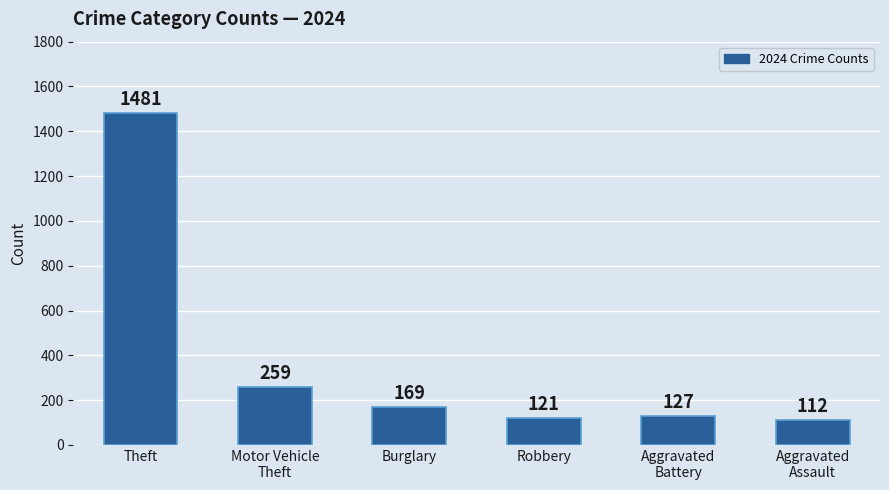

Reading left to right, list all the values displayed in this chart.

Theft=1481	Motor Vehicle
Theft=259	Burglary=169	Robbery=121	Aggravated
Battery=127	Aggravated
Assault=112